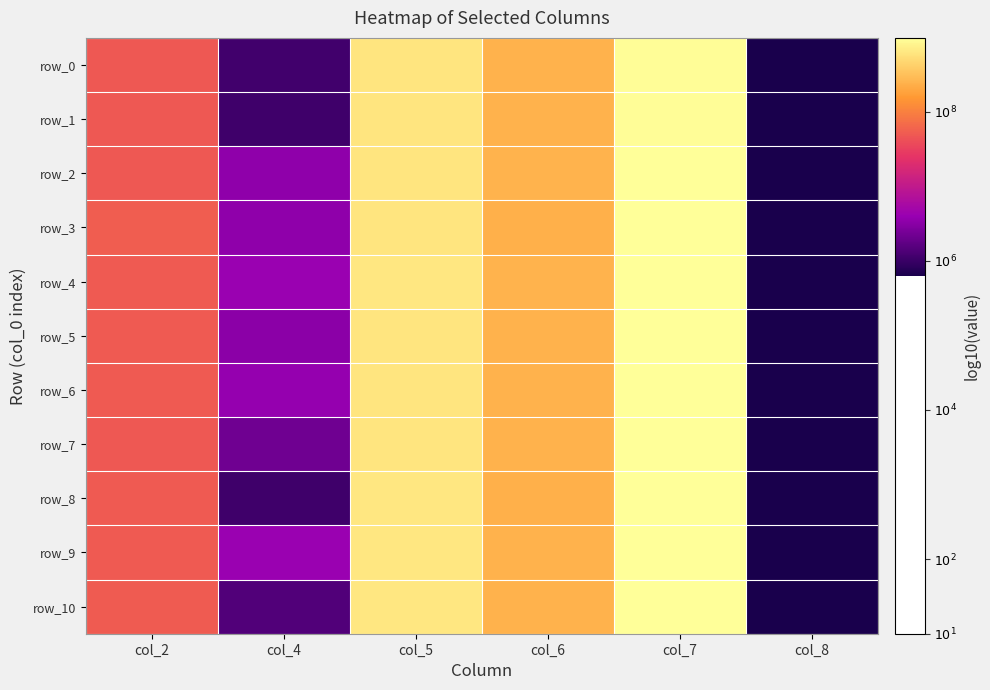

Reading right to left, transcribe all the data shown in this chart.

row_0: col_8=5.8	col_7=9.0	col_6=8.4	col_5=8.8	col_4=6.1	col_2=7.7
row_1: col_8=5.8	col_7=9.0	col_6=8.4	col_5=8.8	col_4=6.0	col_2=7.7
row_2: col_8=5.8	col_7=9.0	col_6=8.4	col_5=8.8	col_4=6.5	col_2=7.7
row_3: col_8=5.8	col_7=9.0	col_6=8.4	col_5=8.8	col_4=6.5	col_2=7.7
row_4: col_8=5.8	col_7=9.0	col_6=8.4	col_5=8.8	col_4=6.6	col_2=7.7
row_5: col_8=5.8	col_7=9.0	col_6=8.4	col_5=8.8	col_4=6.5	col_2=7.7
row_6: col_8=5.8	col_7=9.0	col_6=8.4	col_5=8.8	col_4=6.6	col_2=7.7
row_7: col_8=5.8	col_7=9.0	col_6=8.4	col_5=8.8	col_4=6.3	col_2=7.7
row_8: col_8=5.8	col_7=9.0	col_6=8.4	col_5=8.8	col_4=6.0	col_2=7.7
row_9: col_8=5.8	col_7=9.0	col_6=8.4	col_5=8.8	col_4=6.6	col_2=7.7
row_10: col_8=5.8	col_7=9.0	col_6=8.4	col_5=8.8	col_4=6.1	col_2=7.7